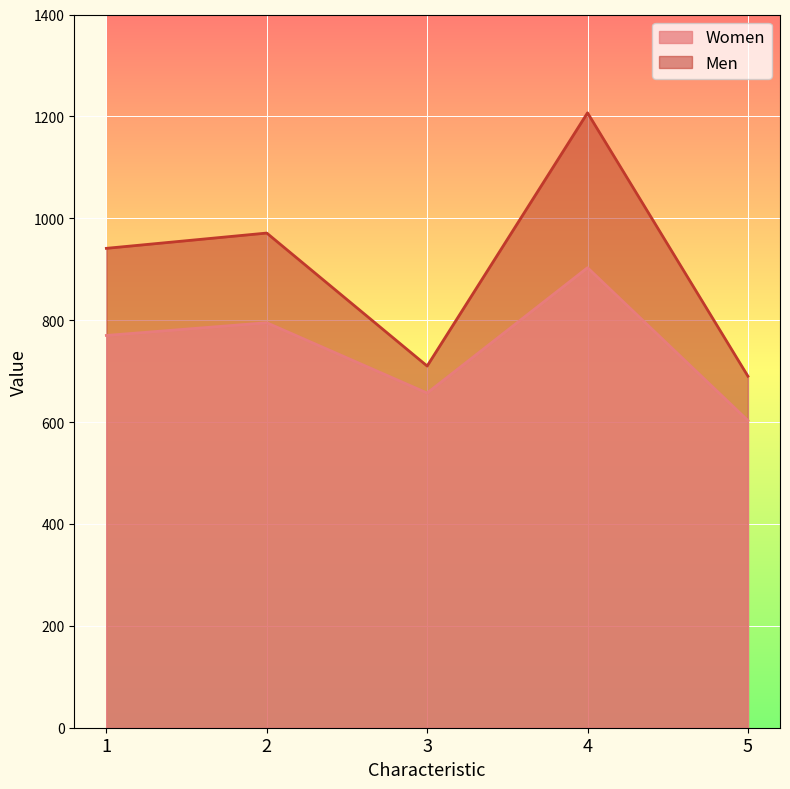

Where does the Men series first go above 941?

2